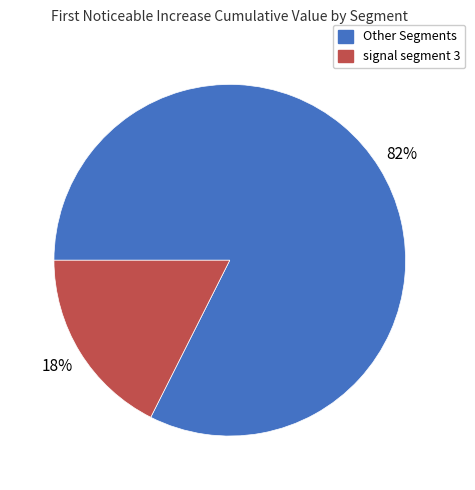

Is the sum of Other Segments and signal segment 3 greater than half?

Yes